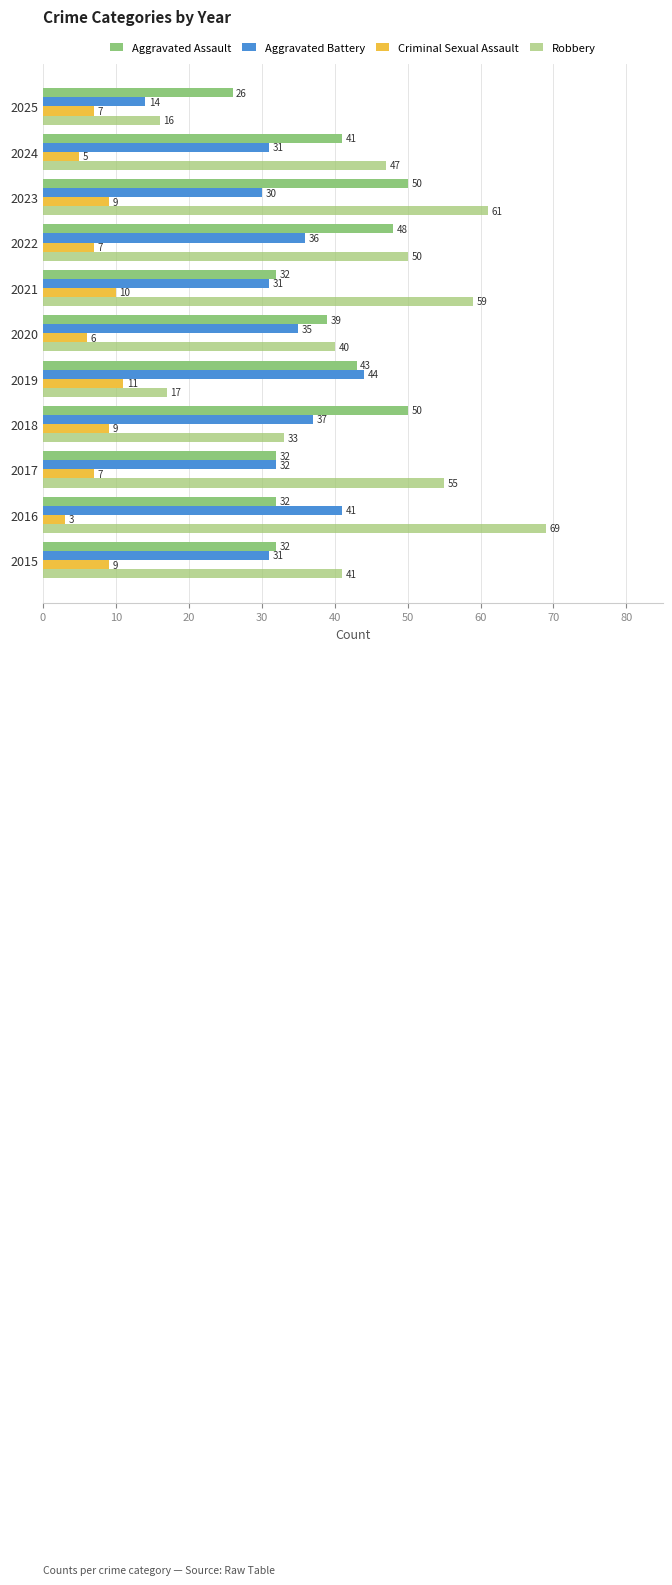

How many values in the Robbery series are below 47?

5